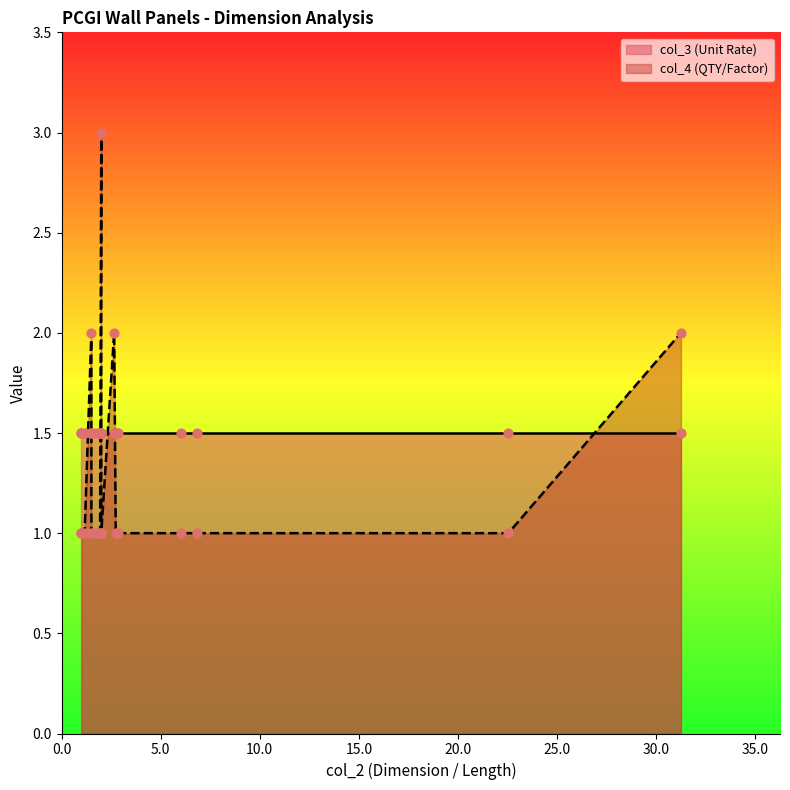

At which category is the sum across all series the highest?

14